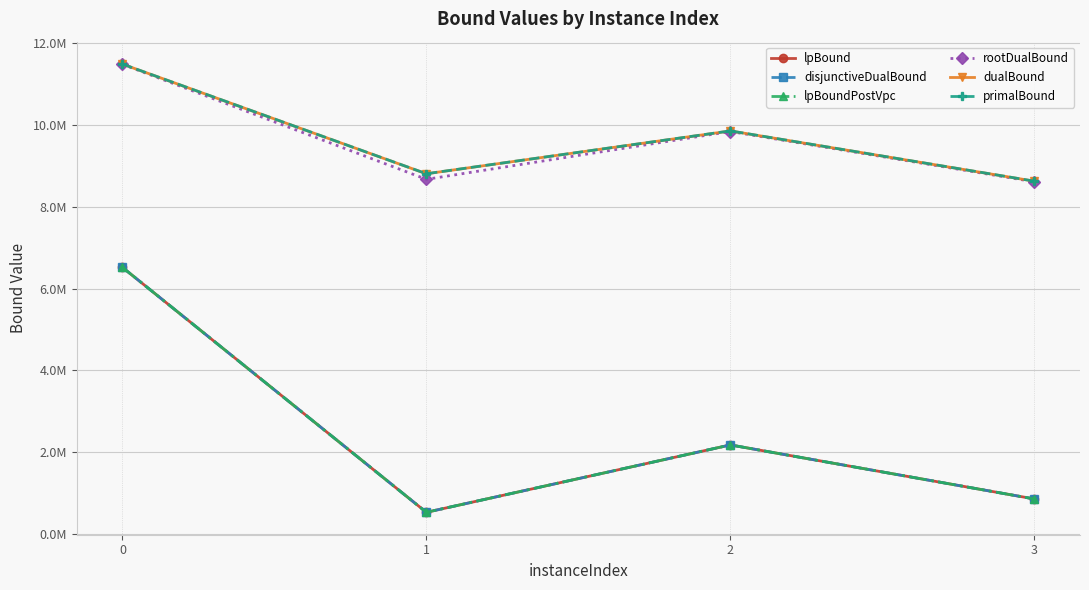

Which series has the largest range (max minus min)?

lpBound